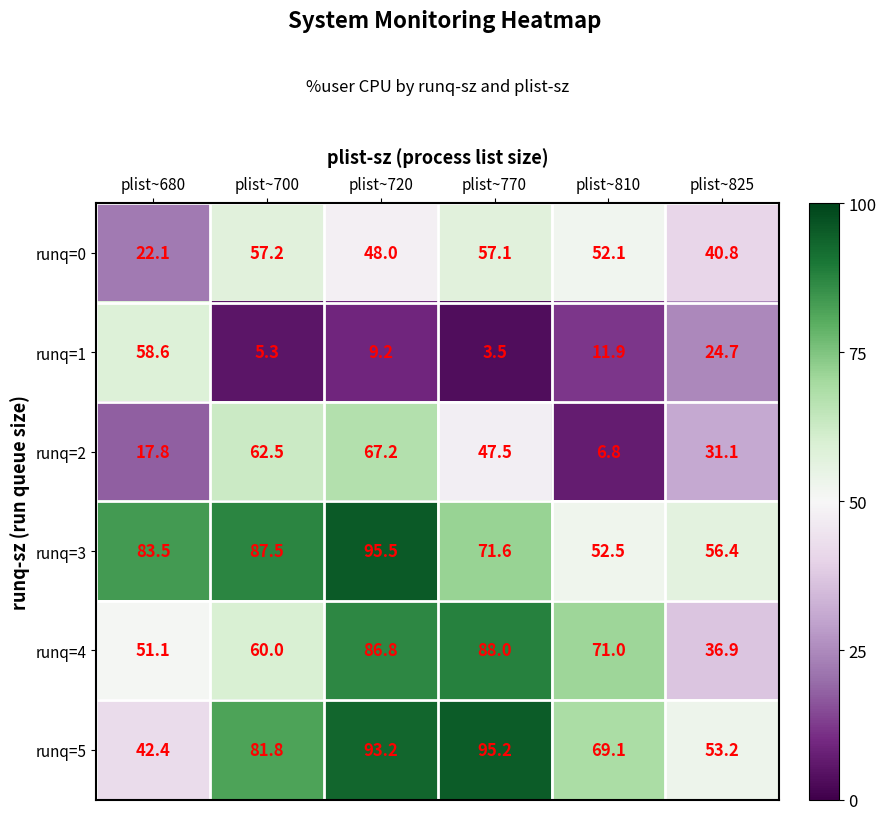

Rank the series at plist~825 from highest to lowest value.

runq=3, runq=5, runq=0, runq=4, runq=2, runq=1